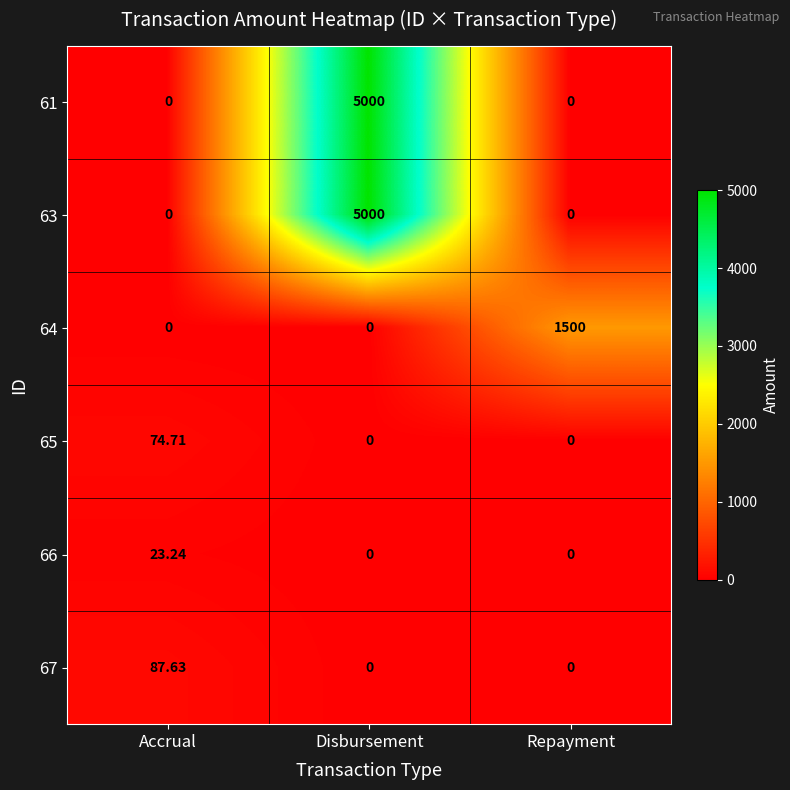

At which category is the sum across all series the highest?

Disbursement